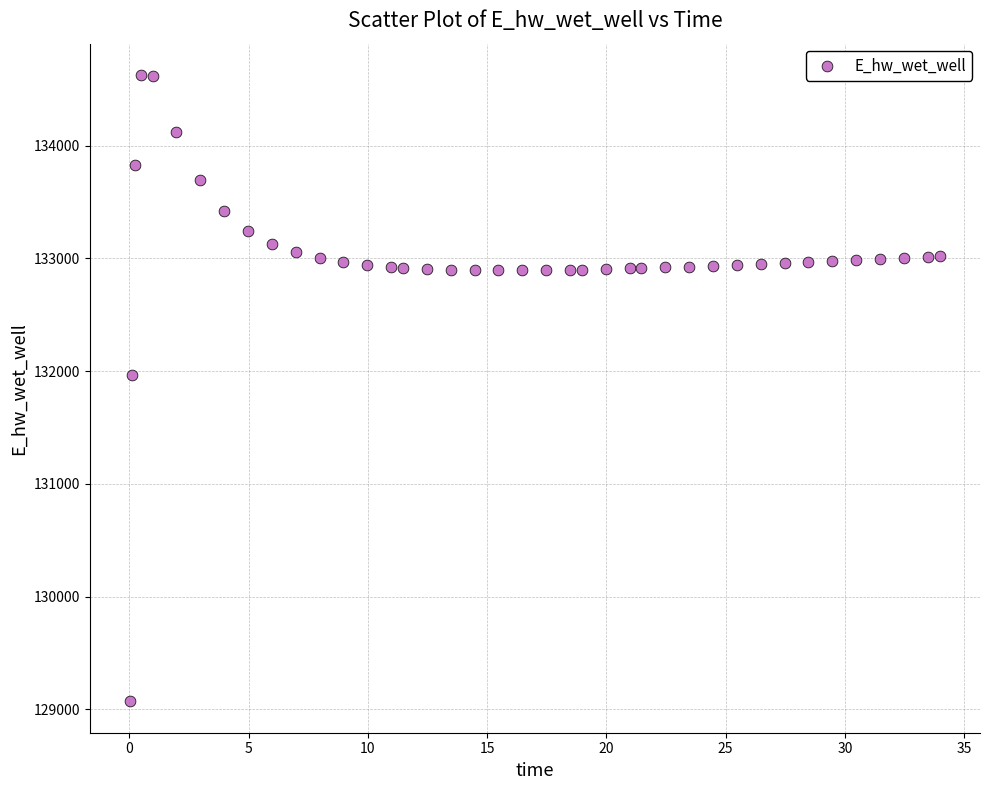

What Y value in the scatter plot is closest to 131849?

131970.0